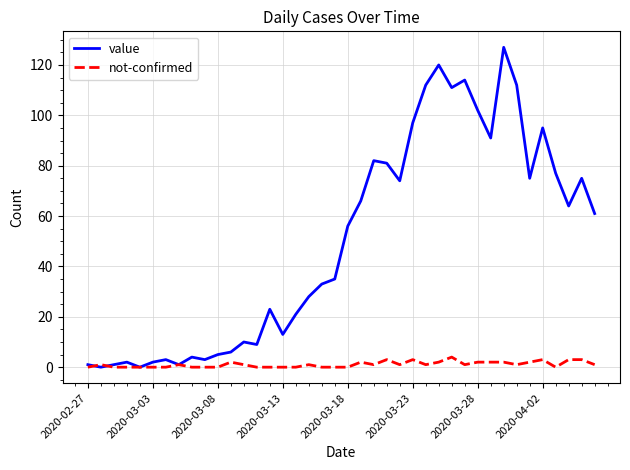

Which series has the largest total across all categories?

value